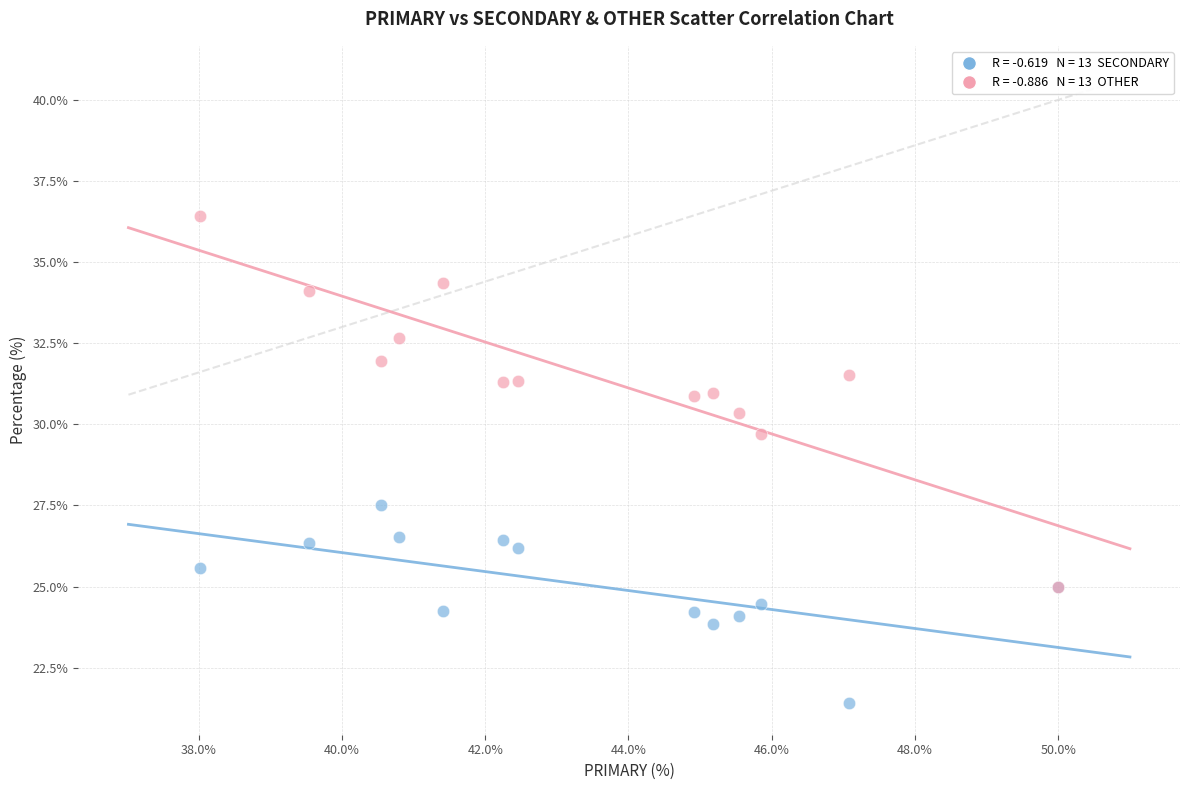

Across all series, what Y value is closest to 28?

27.5